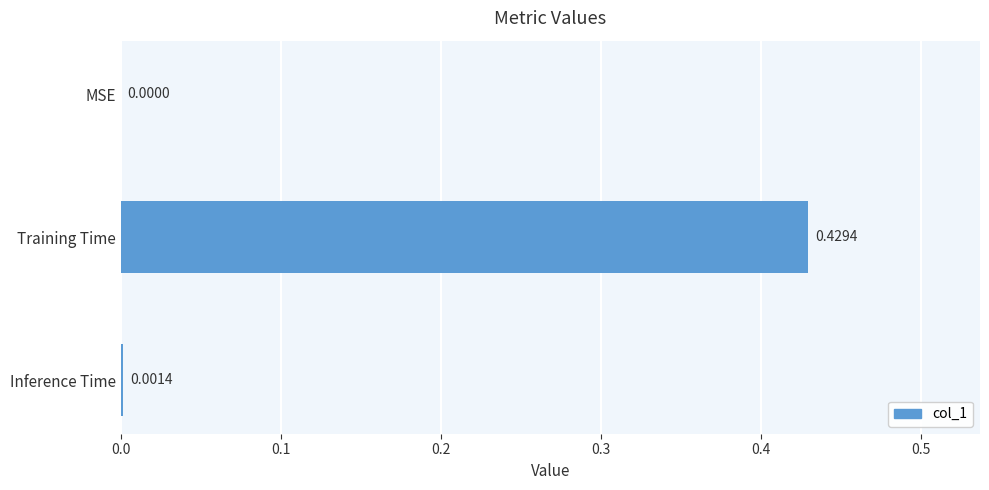

Where is the data nearest to the value 0?

MSE